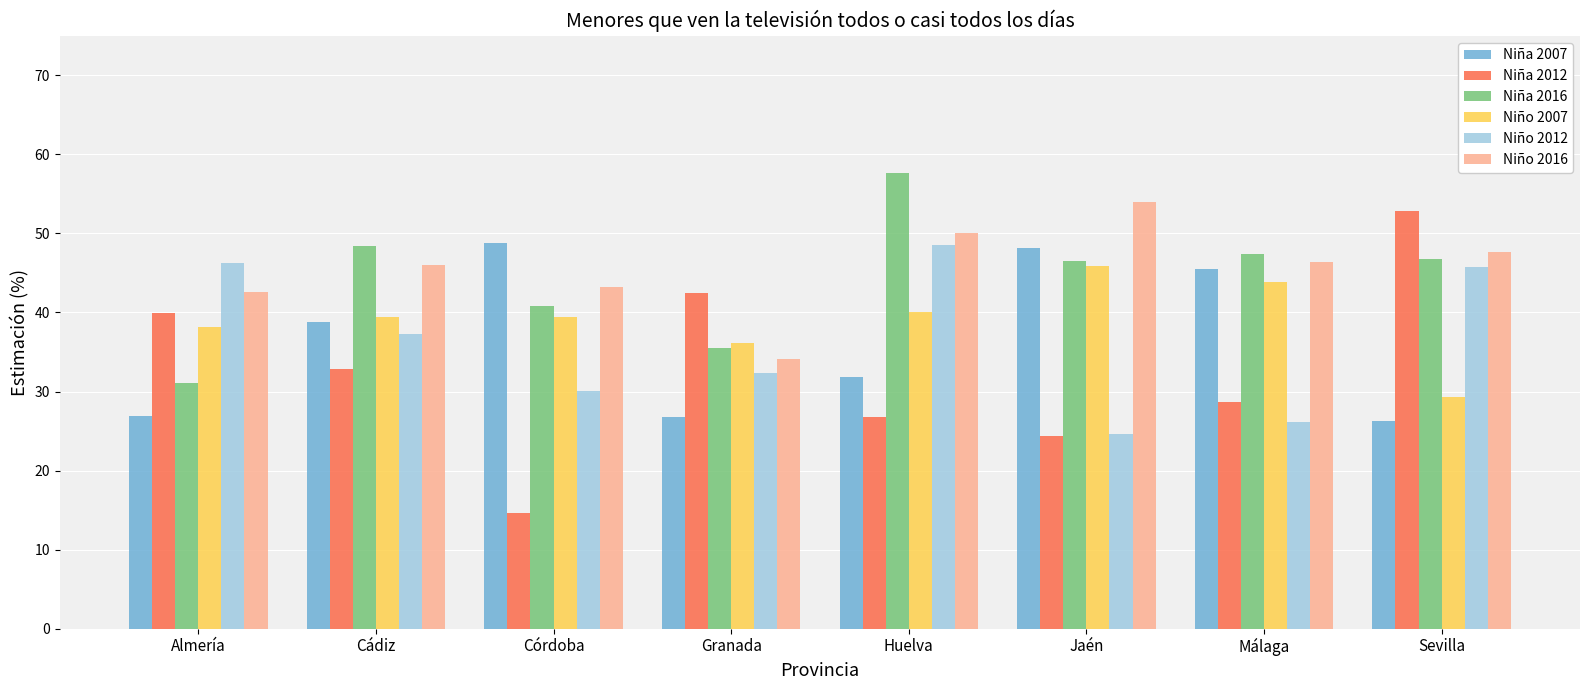

Which category has the lowest value in the Niño 2007 series?

Sevilla